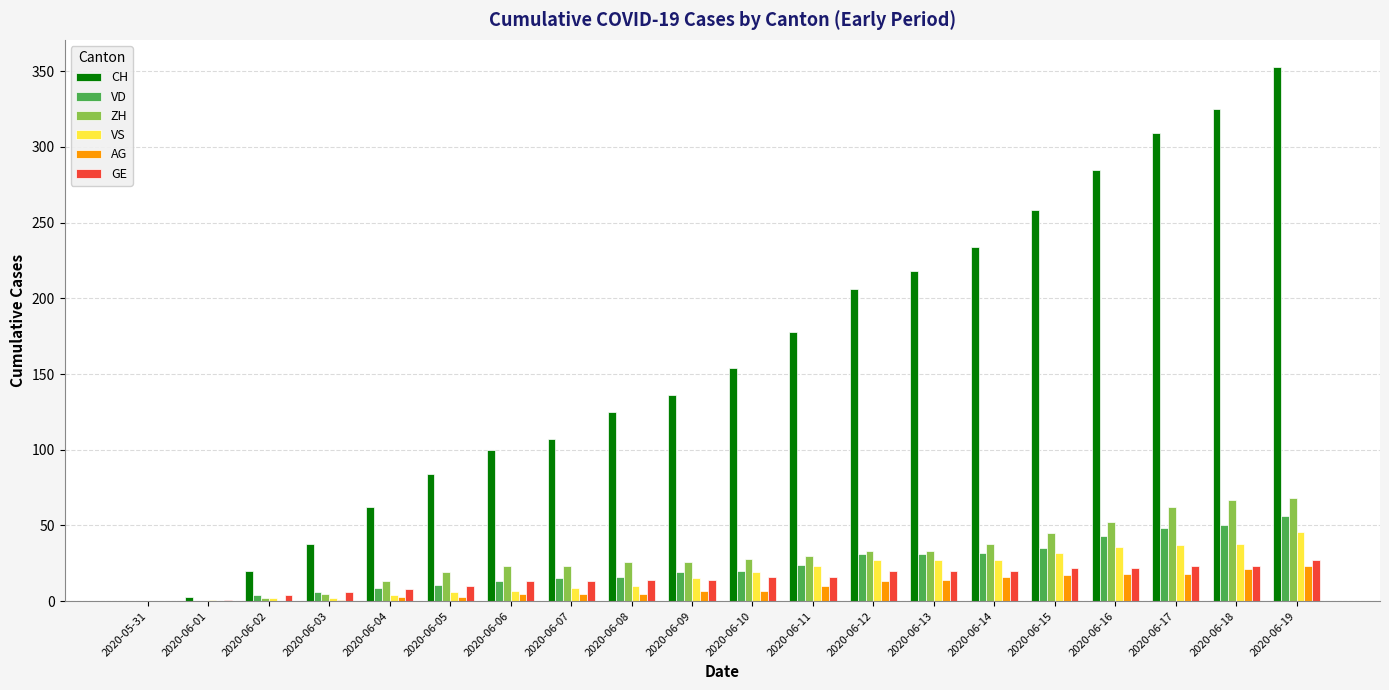

Which series has the widest spread of values?

CH